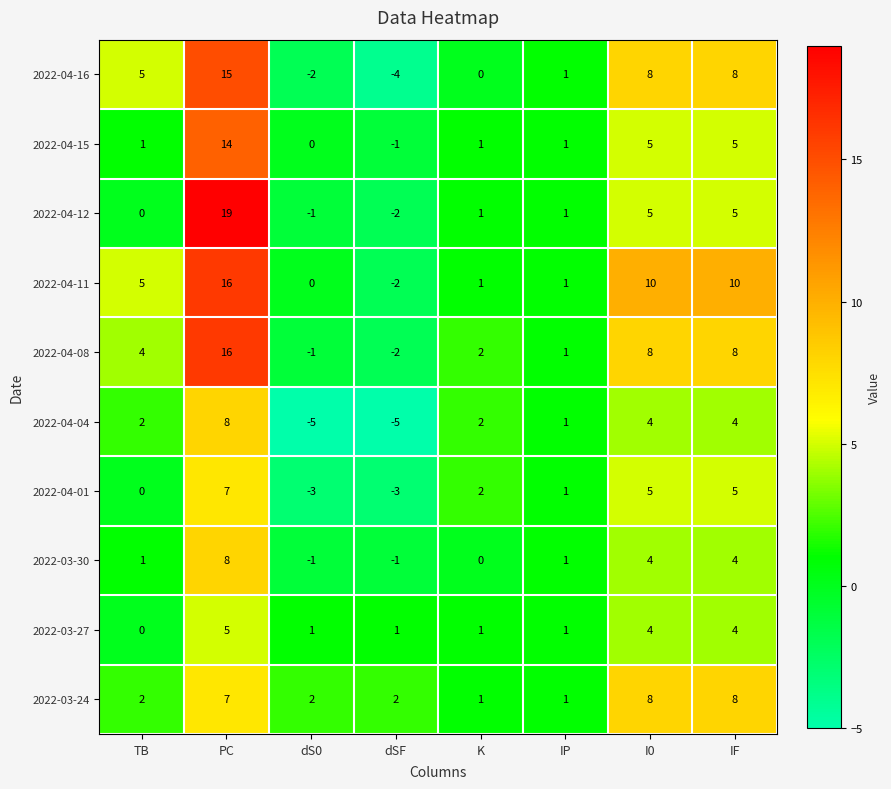

Is it true that 2022-04-12 equals 5 at IF?

True